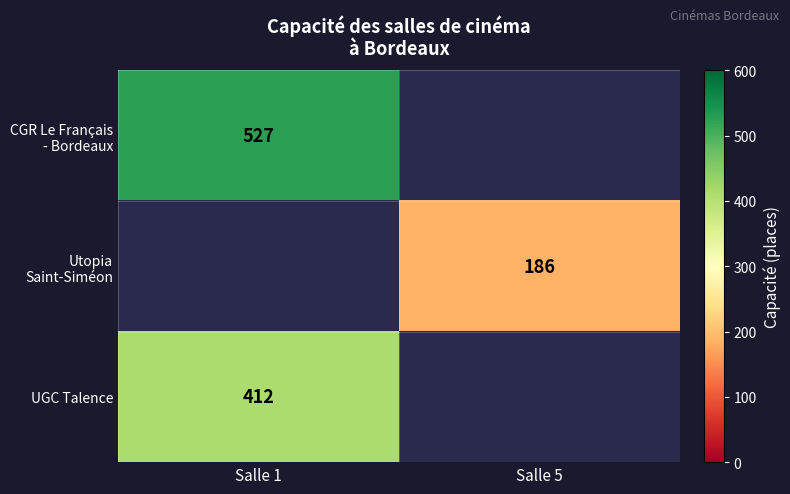

Is it true that UGC Talence equals 167 at Salle 1?

False